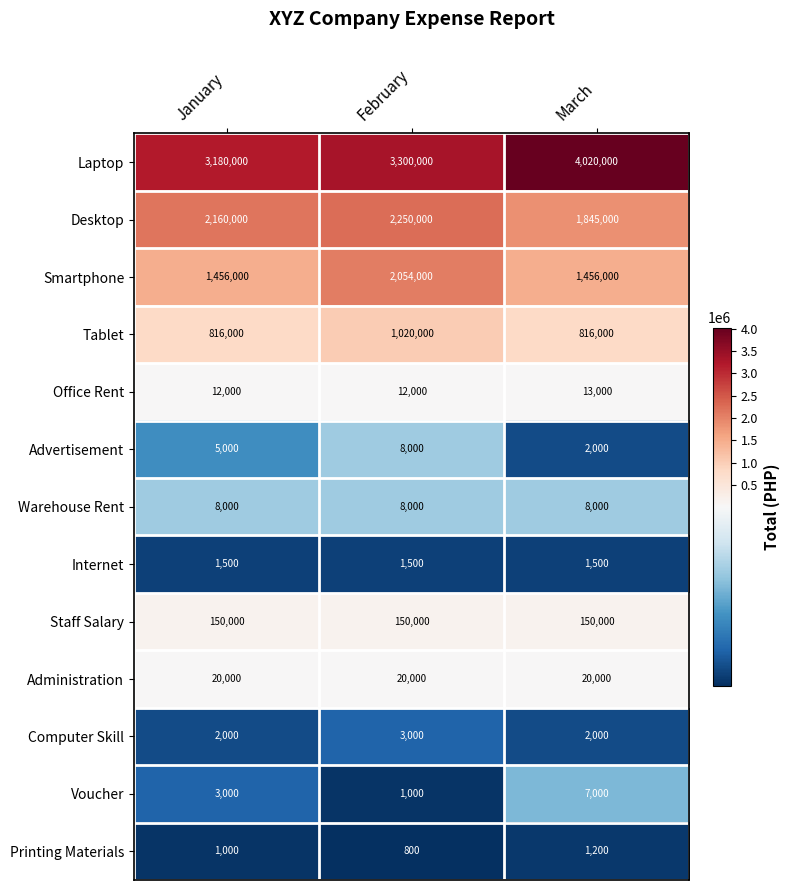

Rank the categories by Printing Materials value from lowest to highest.

February, January, March